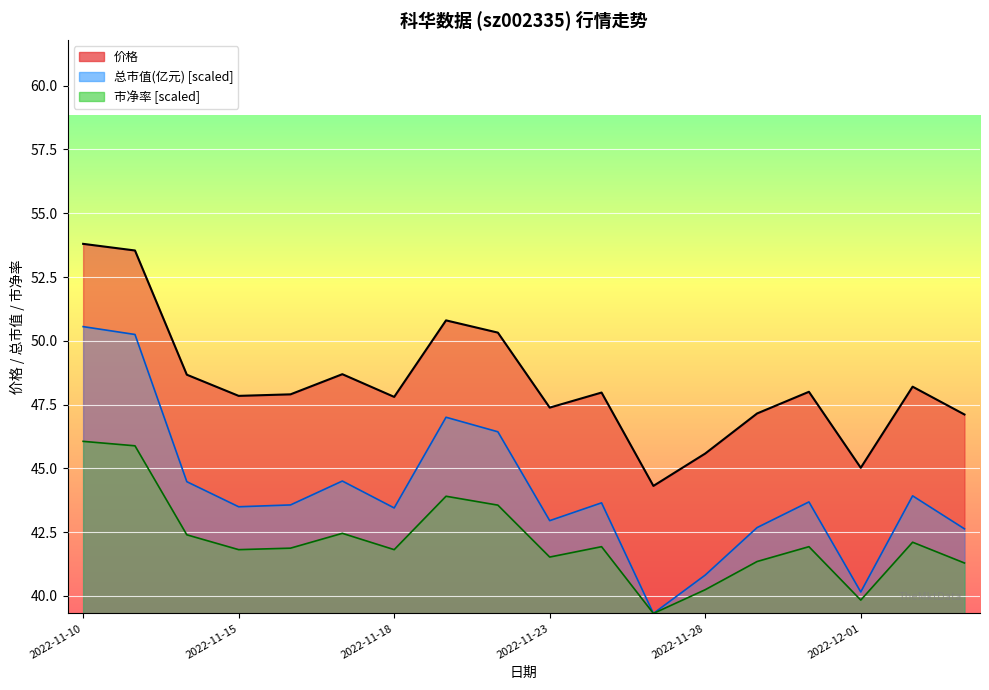

What are all the series names shown in the legend?

价格, 总市值(亿元), 市净率